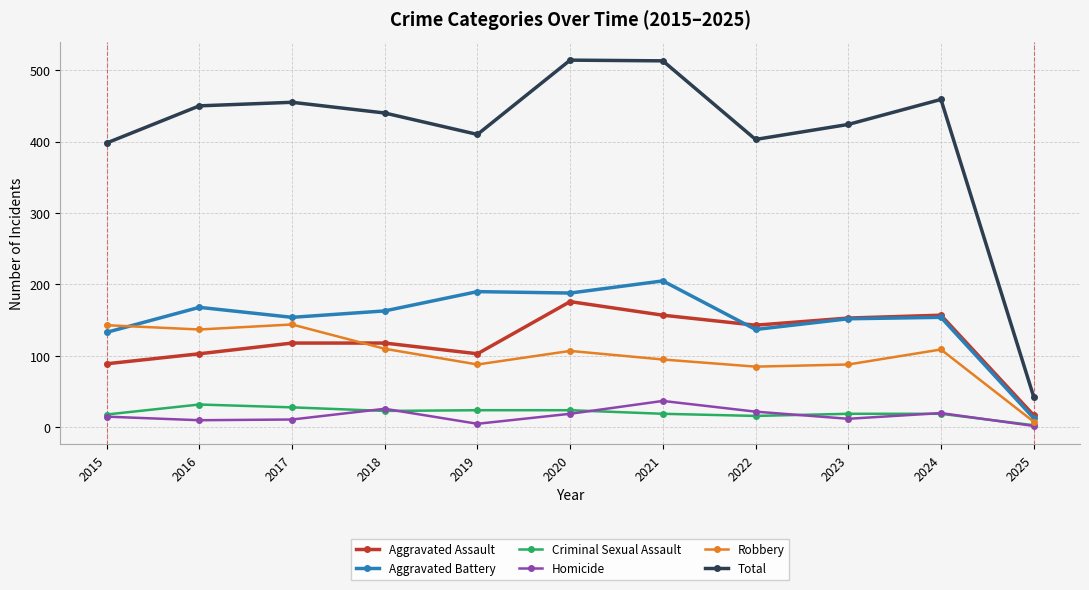

Is it true that Aggravated Assault equals 30 at 2016?

False